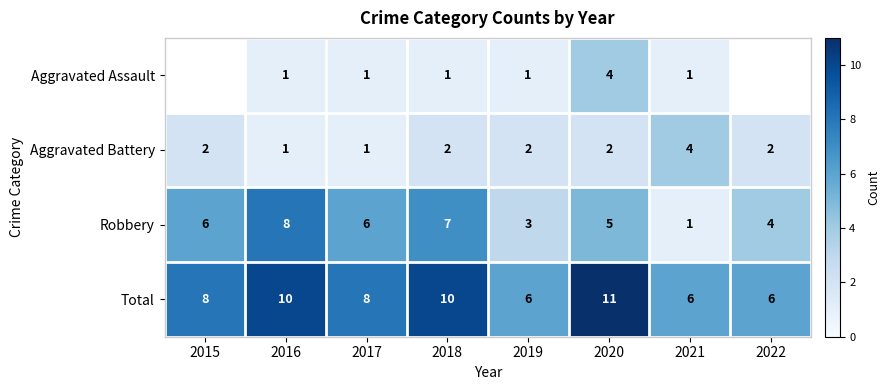

What is the sum of the Total values at 2019 and 2016?

16